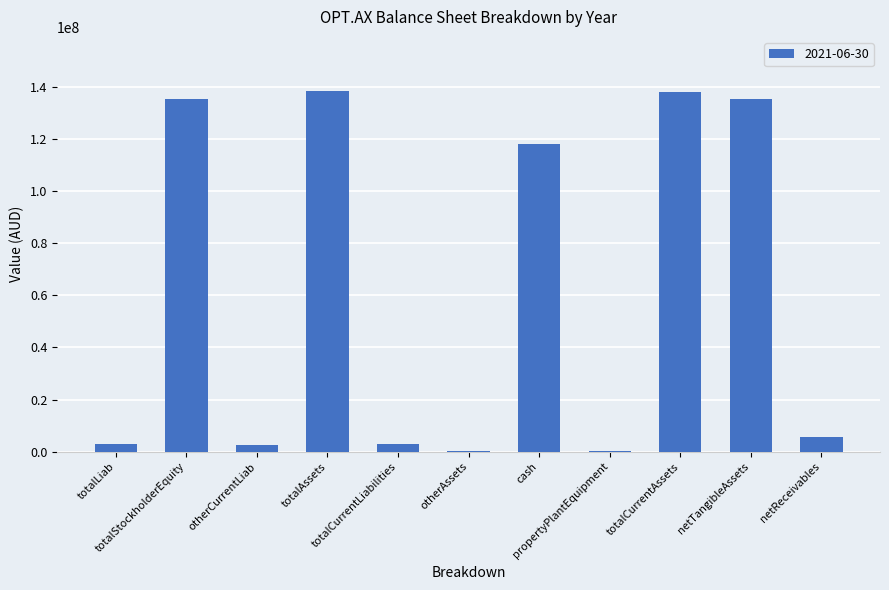

What is the sum of all values?

679852636